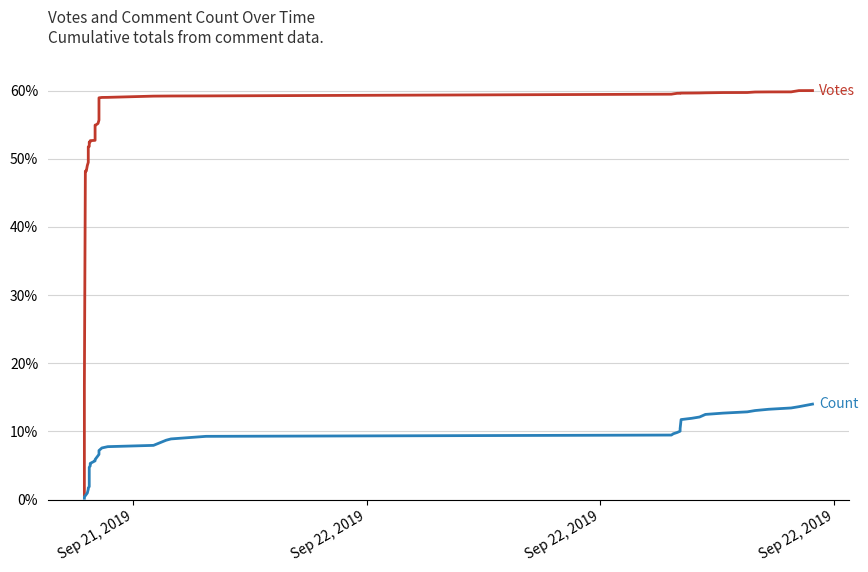

Reading left to right, list all the values displayed in this chart.

Votes: 0.6	16.7	48.2	48.2	49.0	49.5	51.8	51.8	52.5	52.5	52.6	52.6	52.7	54.9	55.0	55.2	55.7	58.9	59.0	59.0	59.2	59.2	59.2	59.2	59.5	59.5	59.6	59.6	59.6	59.6	59.6	59.6	59.7	59.7	59.7	59.8	59.8	59.8	60.0	60.0
Count: 0.2	0.4	0.6	0.8	0.9	1.5	1.7	1.9	4.7	4.9	5.1	5.3	5.7	5.9	6.1	6.4	6.6	7.2	7.6	7.8	7.9	8.7	8.9	9.3	9.5	9.6	9.8	10.0	10.4	11.7	11.9	12.1	12.5	12.7	12.9	13.1	13.2	13.4	13.6	14.0